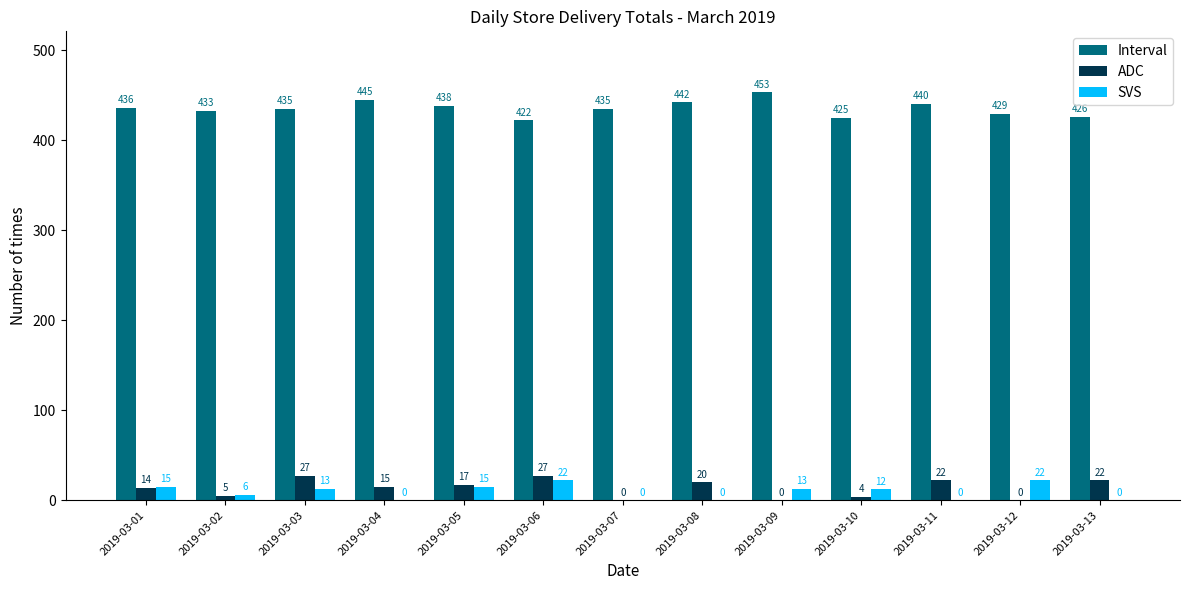

At which label is ADC closest to 13?

2019-03-01